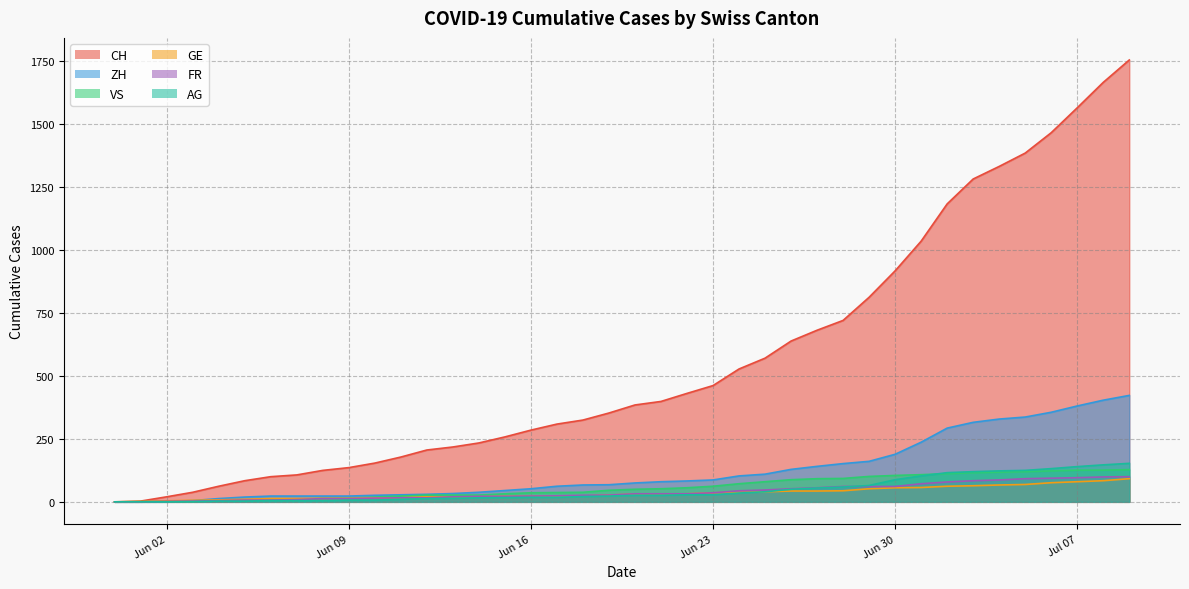

Read the AG value at 2020-06-26.

50